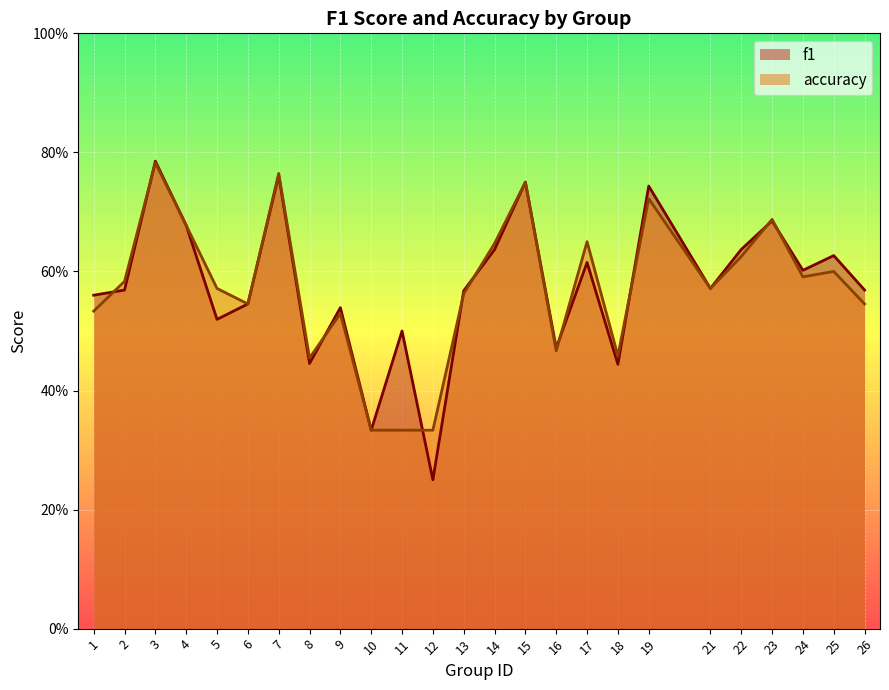

Reading left to right, transcribe all the data shown in this chart.

f1: 1=0.6	2=0.6	3=0.8	4=0.7	5=0.5	6=0.5	7=0.8	8=0.4	9=0.5	10=0.3	11=0.5	12=0.2	13=0.6	14=0.6	15=0.8	16=0.5	17=0.6	18=0.4	19=0.7	21=0.6	22=0.6	23=0.7	24=0.6	25=0.6	26=0.6
accuracy: 1=0.5	2=0.6	3=0.8	4=0.7	5=0.6	6=0.5	7=0.8	8=0.5	9=0.5	10=0.3	11=0.3	12=0.3	13=0.6	14=0.6	15=0.8	16=0.5	17=0.7	18=0.5	19=0.7	21=0.6	22=0.6	23=0.7	24=0.6	25=0.6	26=0.5